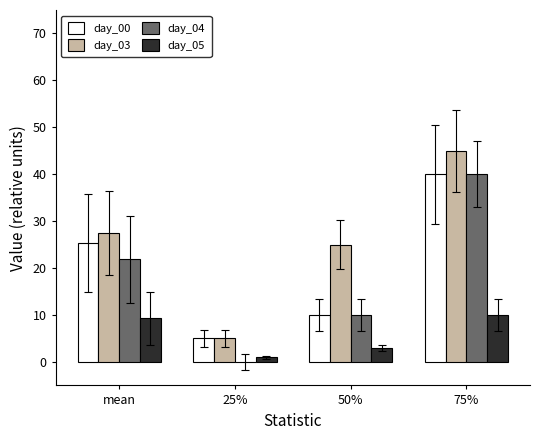

What value does the day_00 series have at mean?

25.4